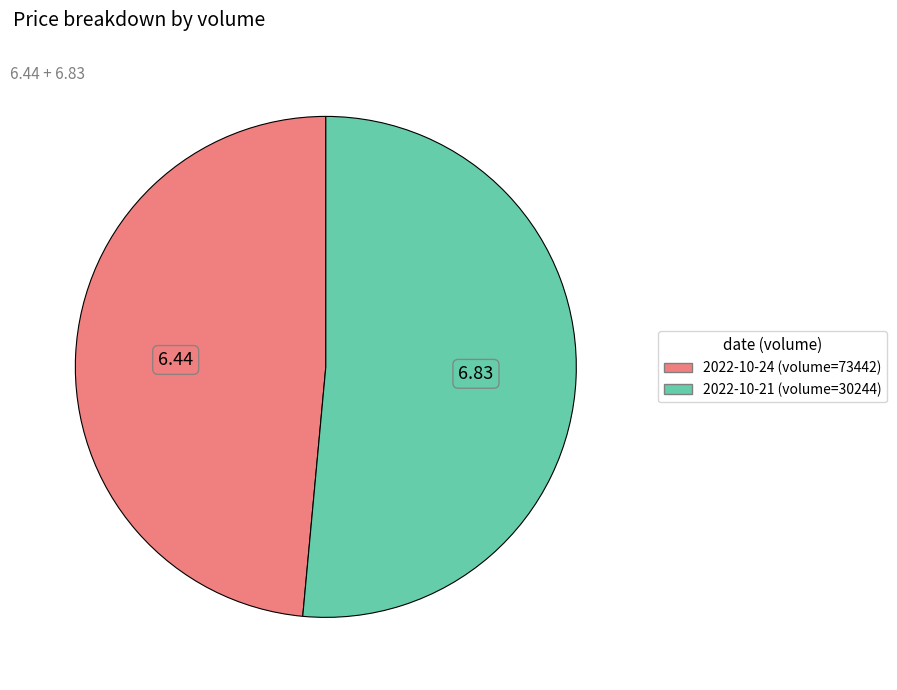

Is 2022-10-24 (volume=73442) the majority of the pie?

No